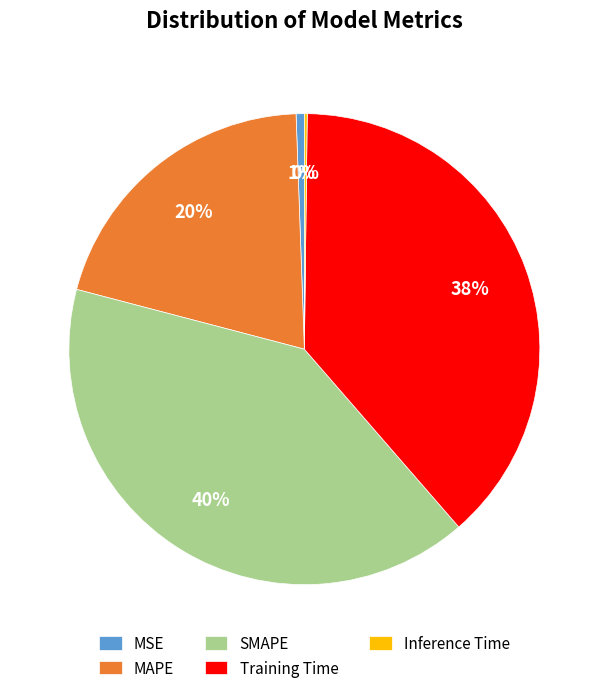

Which slice is the largest?

SMAPE